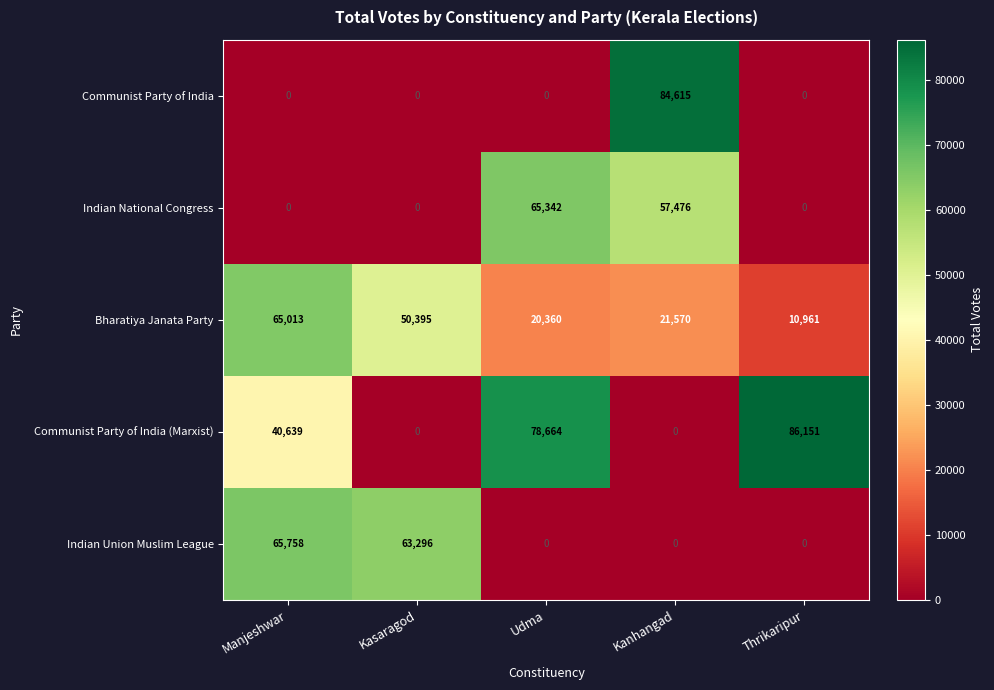

Which series has the largest total across all categories?

Communist Party of India (Marxist)